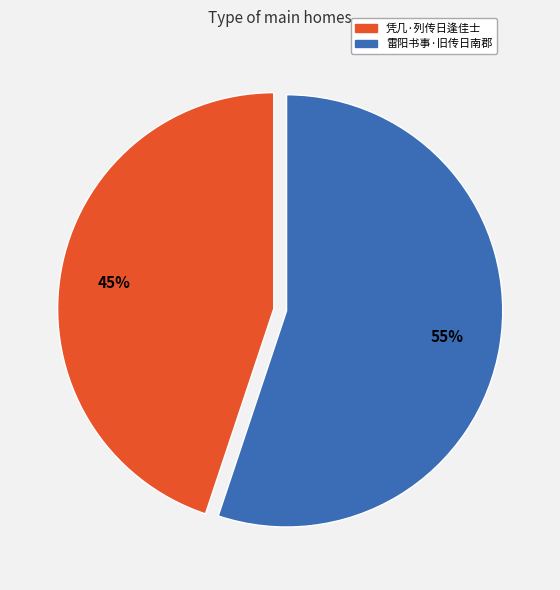

To the nearest percent, what percentage of the pie is 凭几·列传日逢佳士?

45%